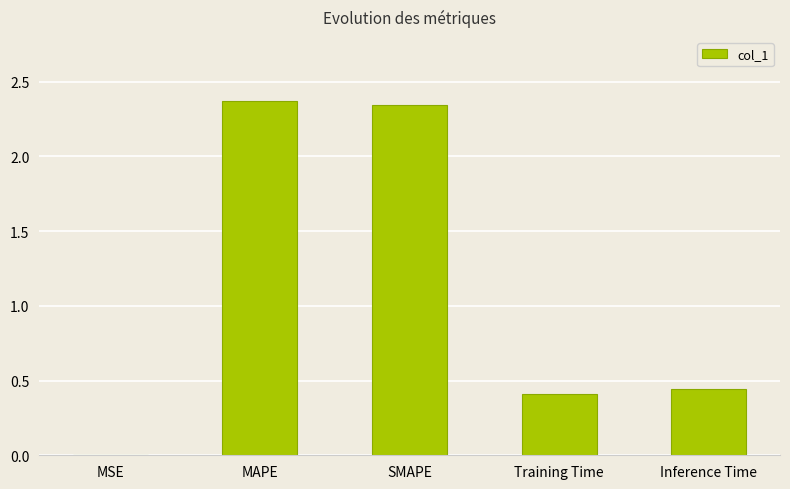

Approximately how many times larger is the value at MAPE compared to SMAPE?

1.0